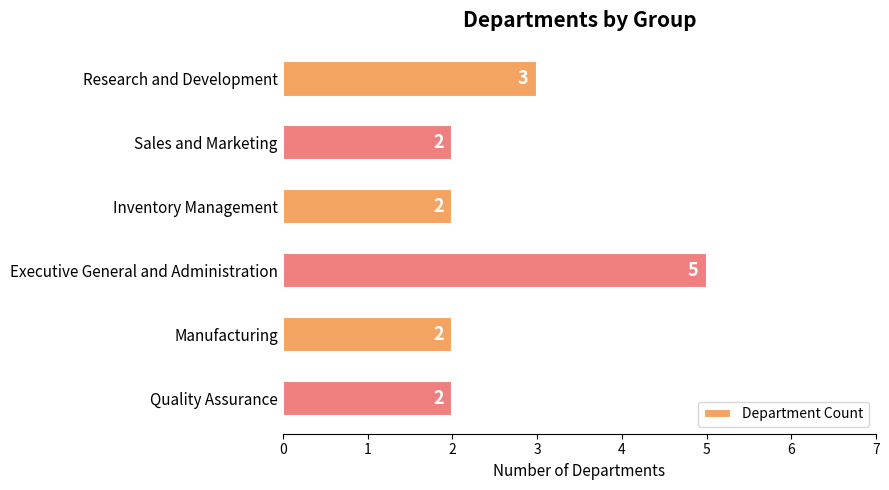

Approximately how many times larger is the value at Inventory Management compared to Quality Assurance?

1.0